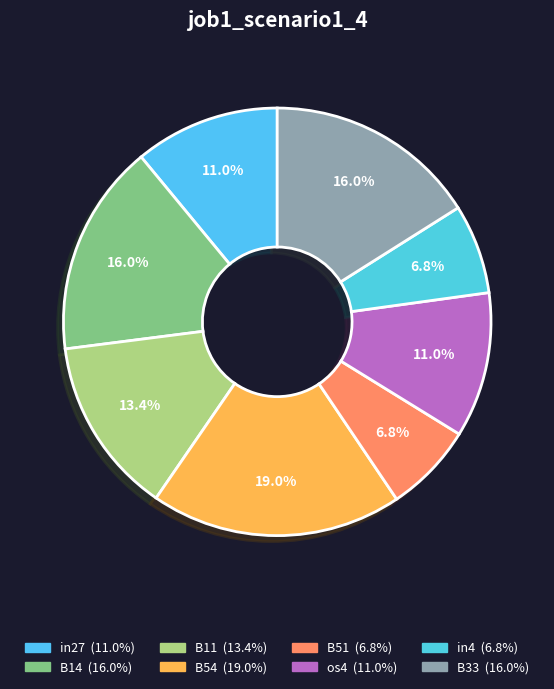

Rank the categories by value from lowest to highest.

B51, in4, in27, os4, B11, B14, B33, B54